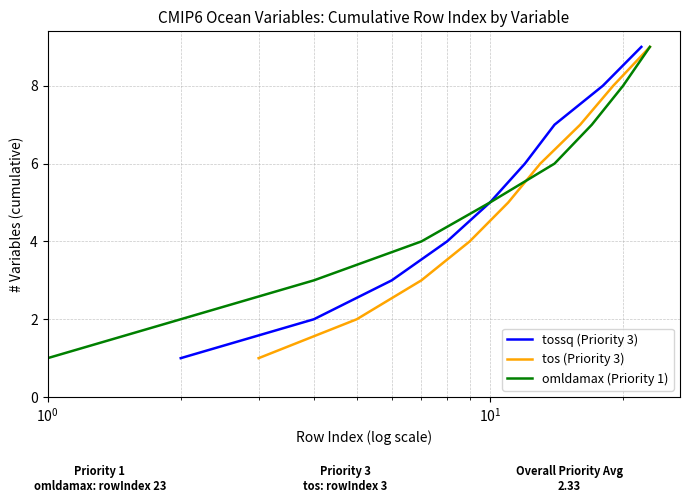

True or false: tossq (Priority 3) has more than 2 interior local peaks.

False